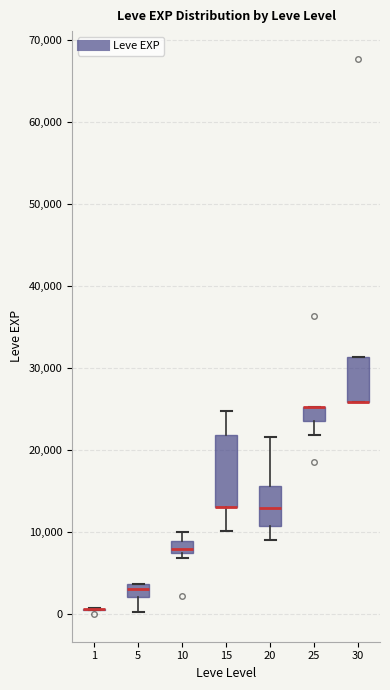

Comparing the boxes themselves (not the whiskers), which one is the tallest?

15